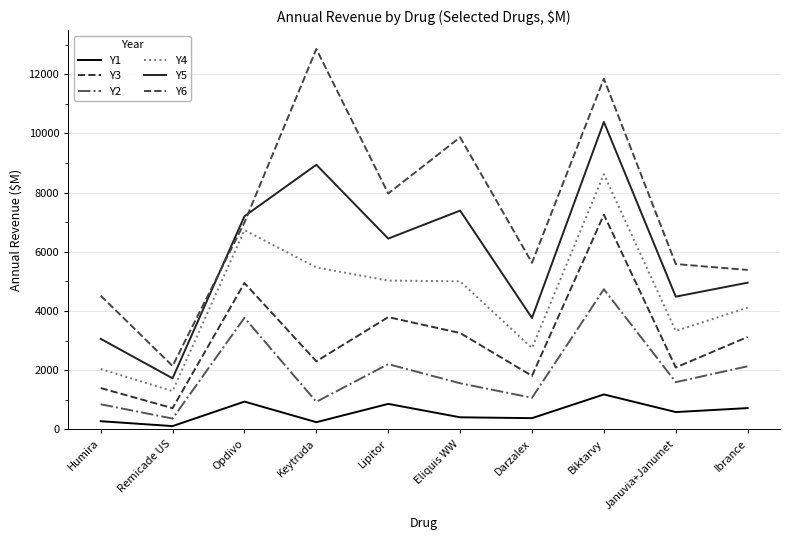

Reading left to right, what are all the values shown in this chart?

Y1: 280	115	942	247	865	412	383	1184	589	723
Y3: 1400	721	4948	2304	3796	3260	1812	7259	2095	3126
Y2: 852	370	3774	936	2208	1562	1071	4738	1600	2136
Y4: 2044	1297	6735	5475	5031	5005	2752	8624	3327	4118
Y5: 3063	1730	7204	8943	6449	7395	3767	10391	4488	4960
Y6: 4522	2146	6992	12853	7972	9872	5631	11850	5589	5390